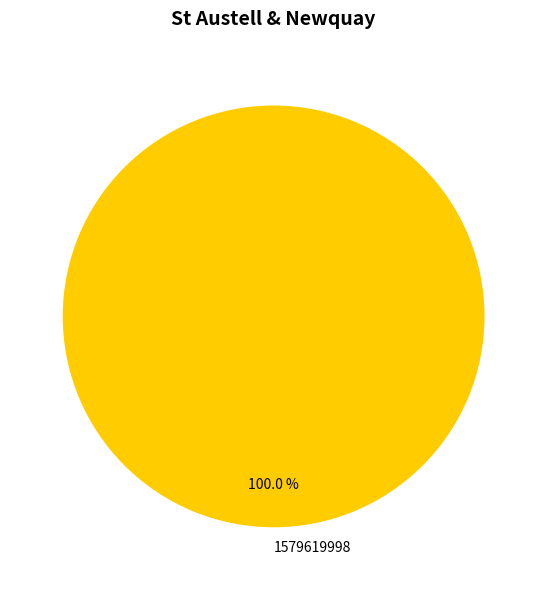

Rank the categories by value from lowest to highest.

1579619998